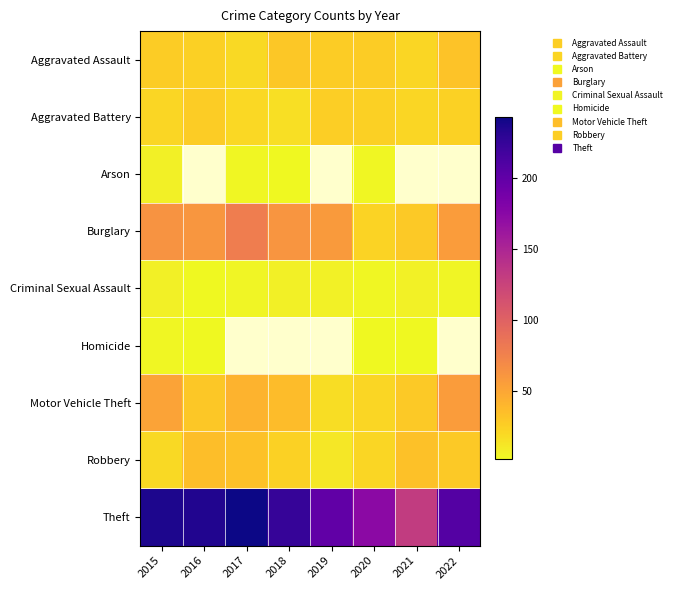

What is the difference between the Criminal Sexual Assault values at 2018 and 2017?

3.0